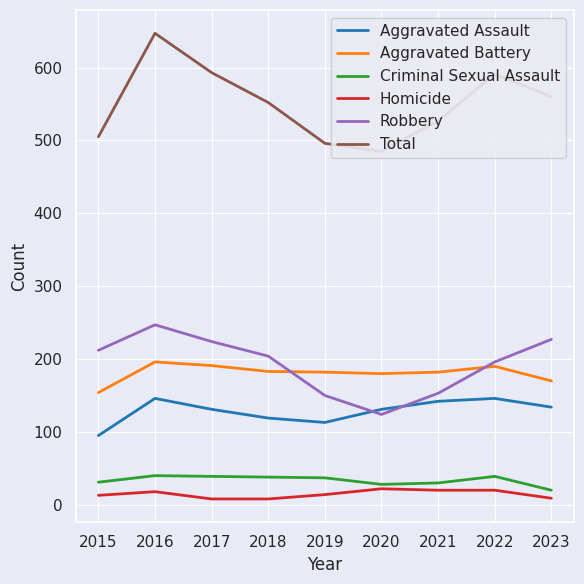

True or false: Total and Criminal Sexual Assault cross at least once.

False